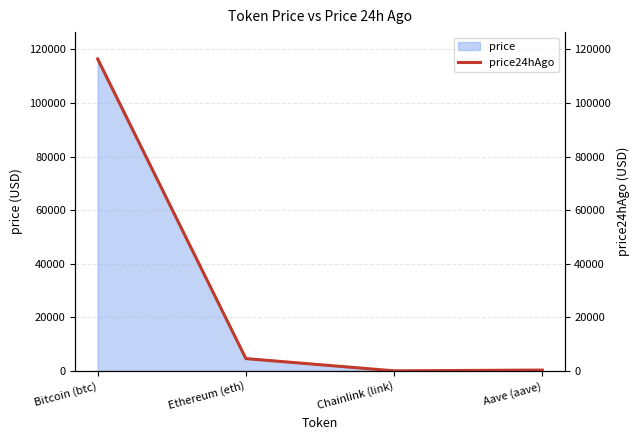

How many points are lower than both their immediate neighbors (excluding endpoints)?

1